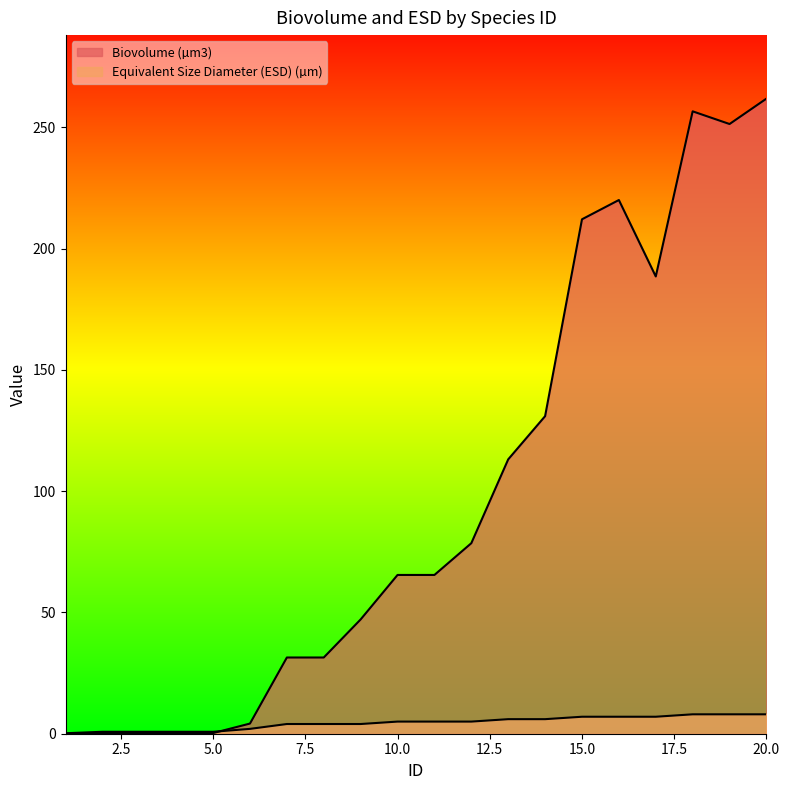

What value does the Biovolume (µm3) series have at 4?

0.3